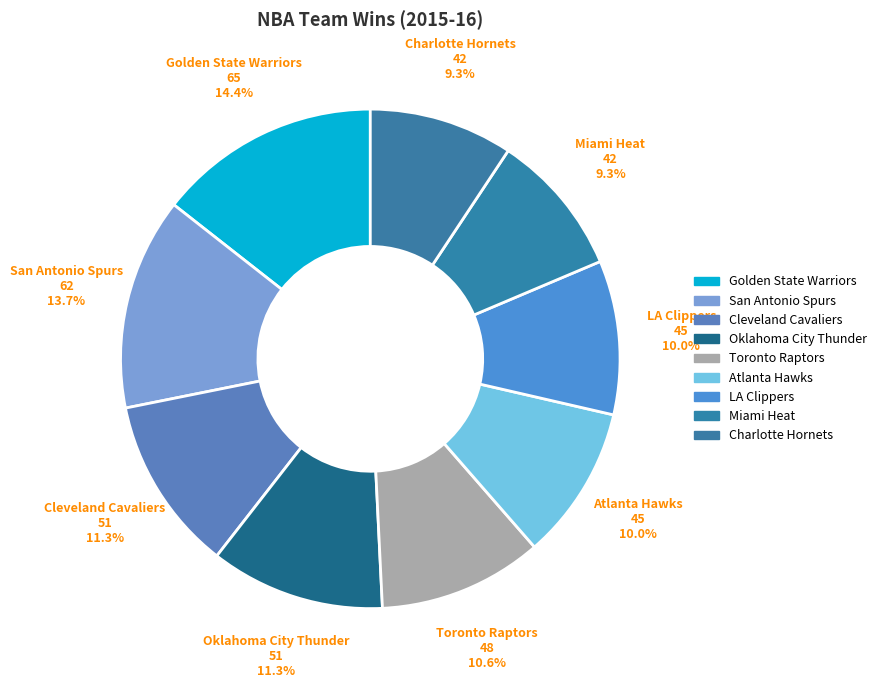

What is the ratio of the value at Cleveland Cavaliers to the value at Atlanta Hawks?

1.1